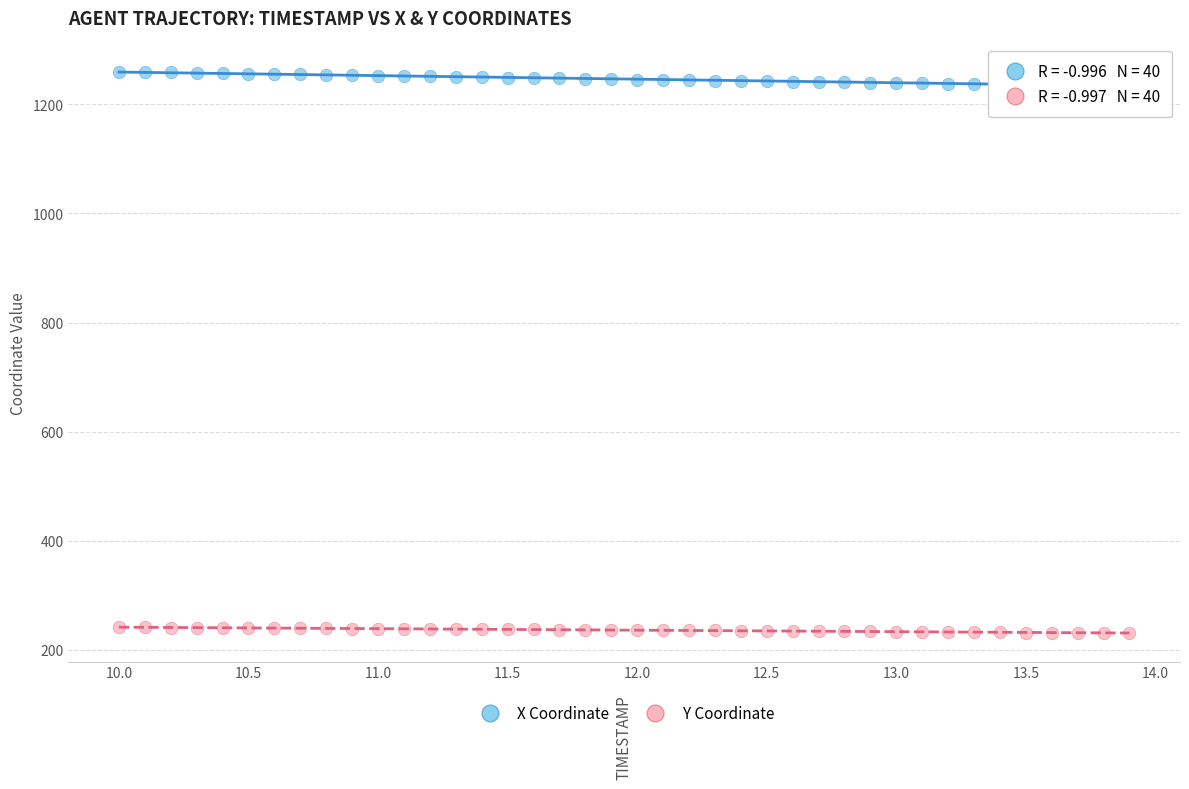

Which series reaches the maximum Y coordinate?

X Coordinate